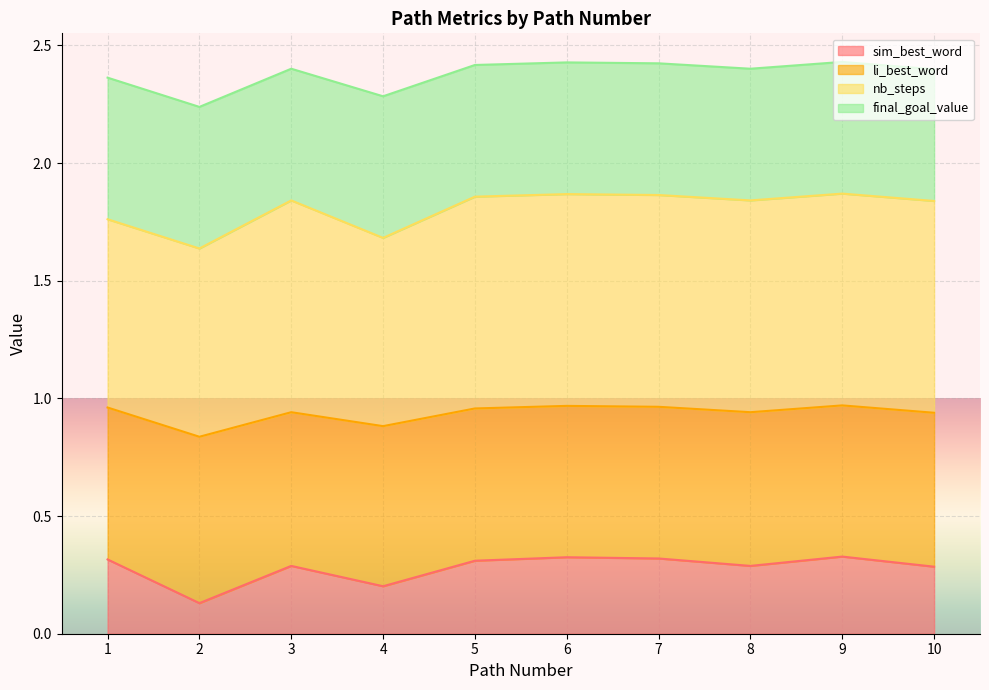

What is the average value of the sim_best_word series?

0.3